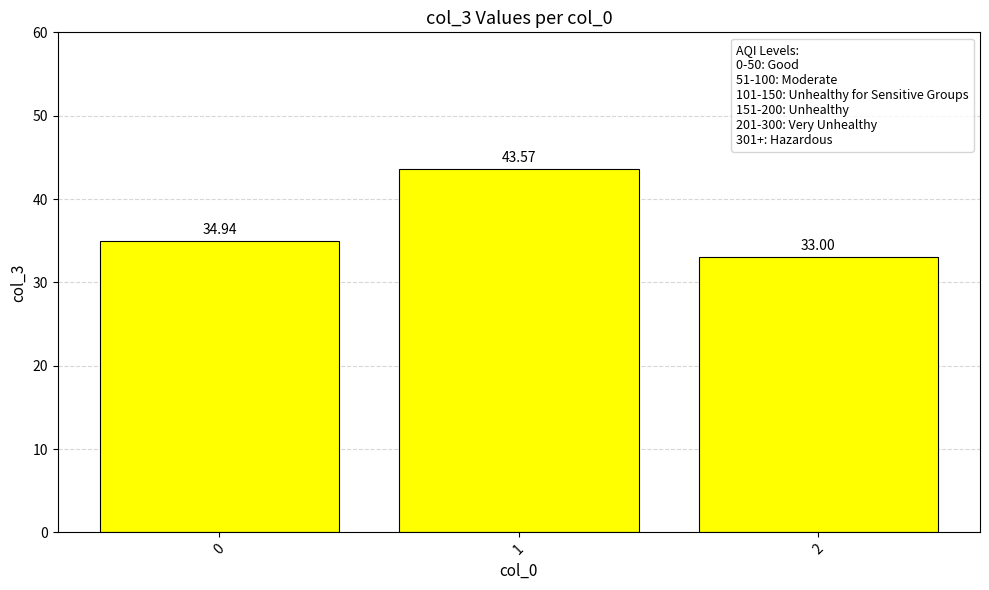

The chart shows a value of 50.7 at 0. True or false?

False